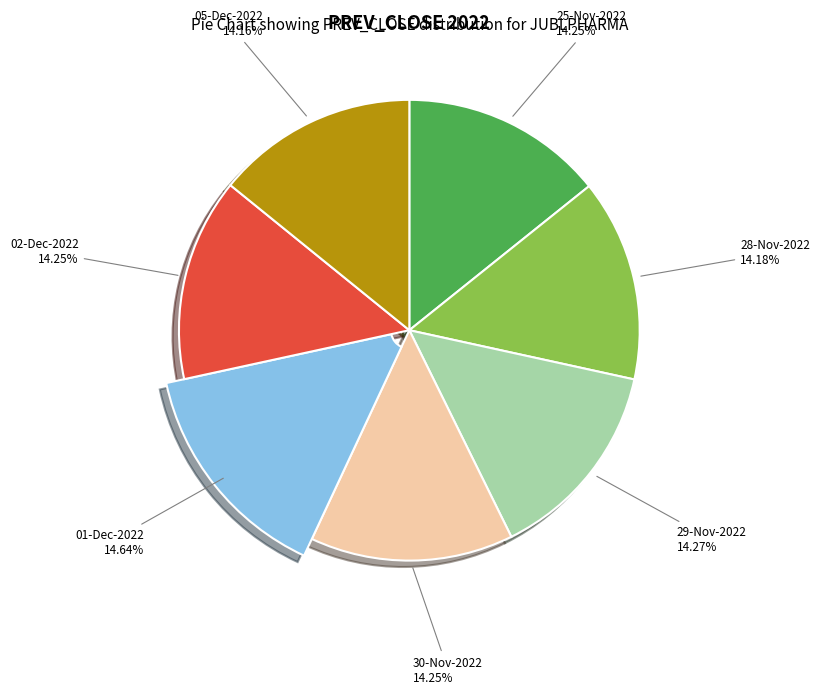

Approximately how many times larger is the value at 25-Nov-2022 compared to 02-Dec-2022?

1.0